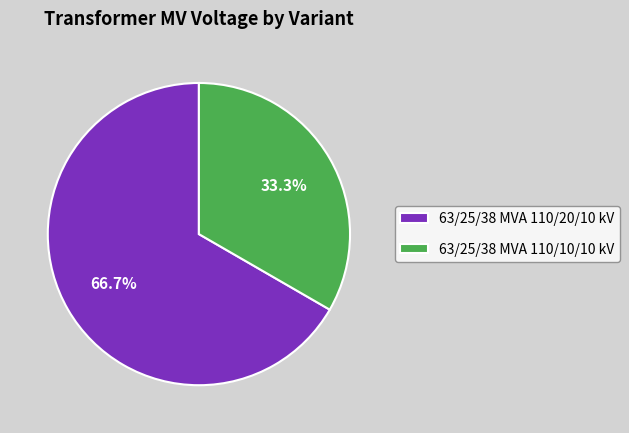

True or false: 63/25/38 MVA 110/20/10 kV accounts for 75% of the total.

False